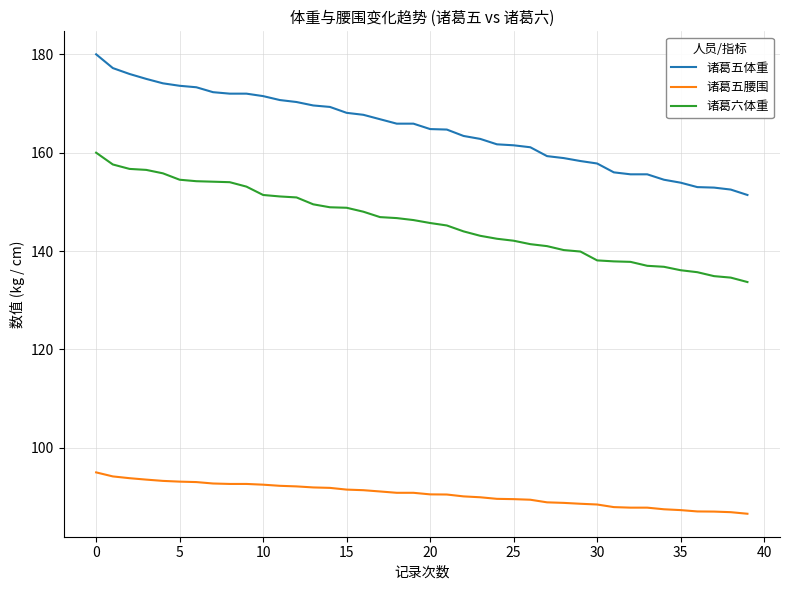

True or false: 诸葛六体重 and 诸葛五腰围 cross at least once.

False